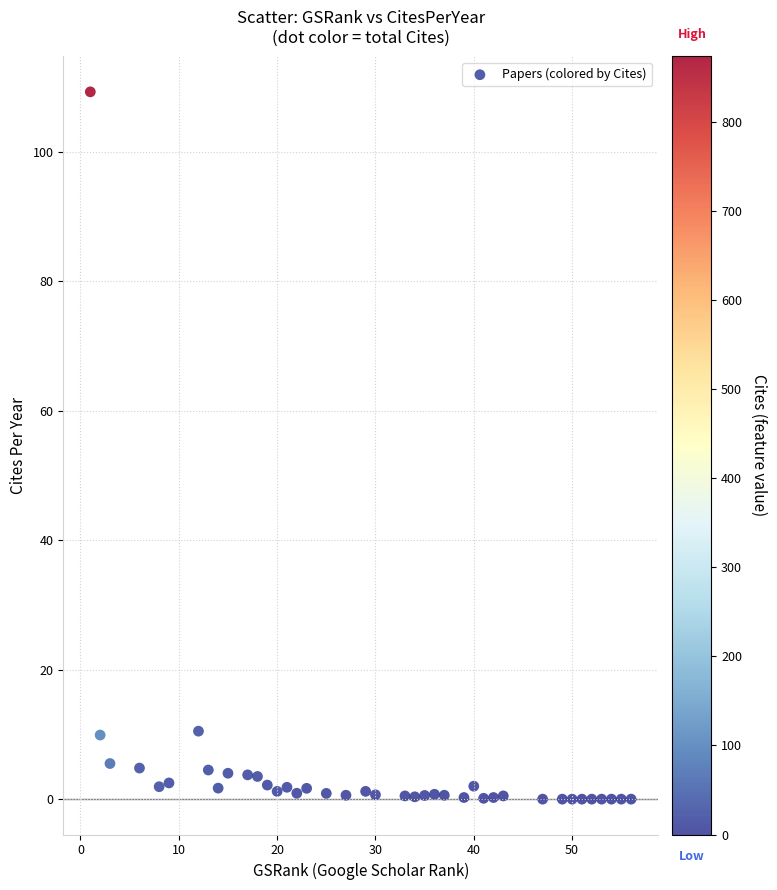

What is the range of X values (max minus min)?

55.0